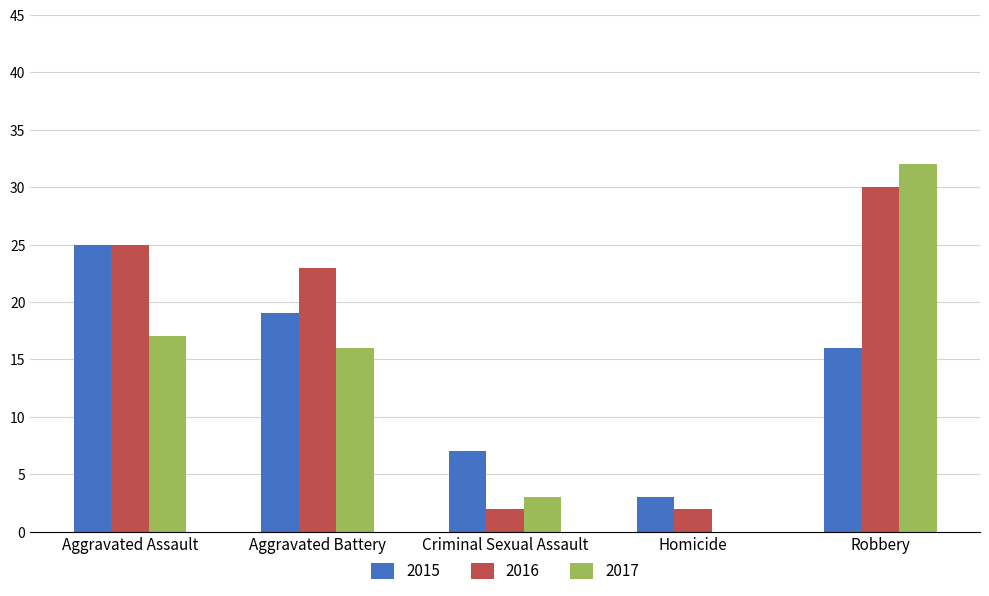

Where does the 2015 series first go above 16?

Aggravated Assault